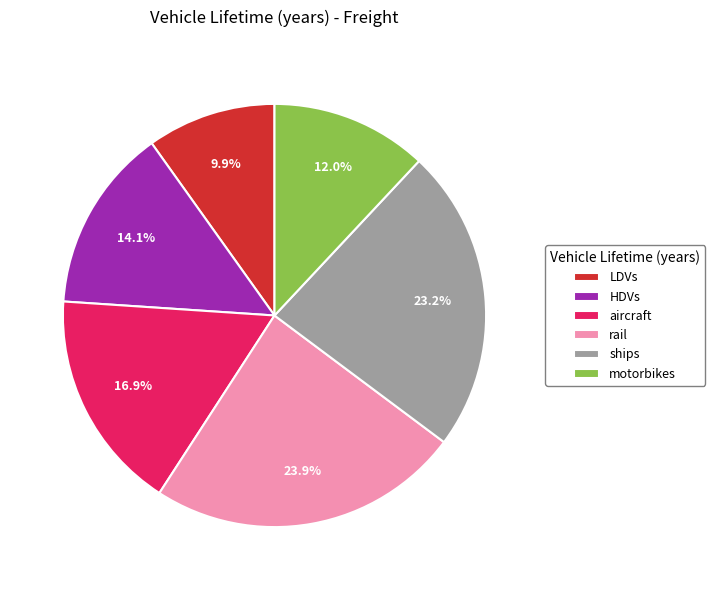

Rank the categories by value from lowest to highest.

LDVs, motorbikes, HDVs, aircraft, ships, rail